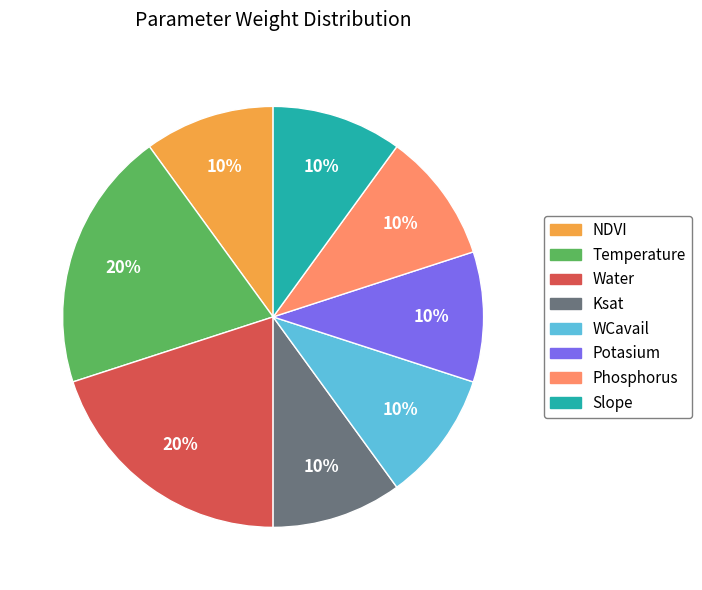

To the nearest percent, what is the average slice percentage?

12%